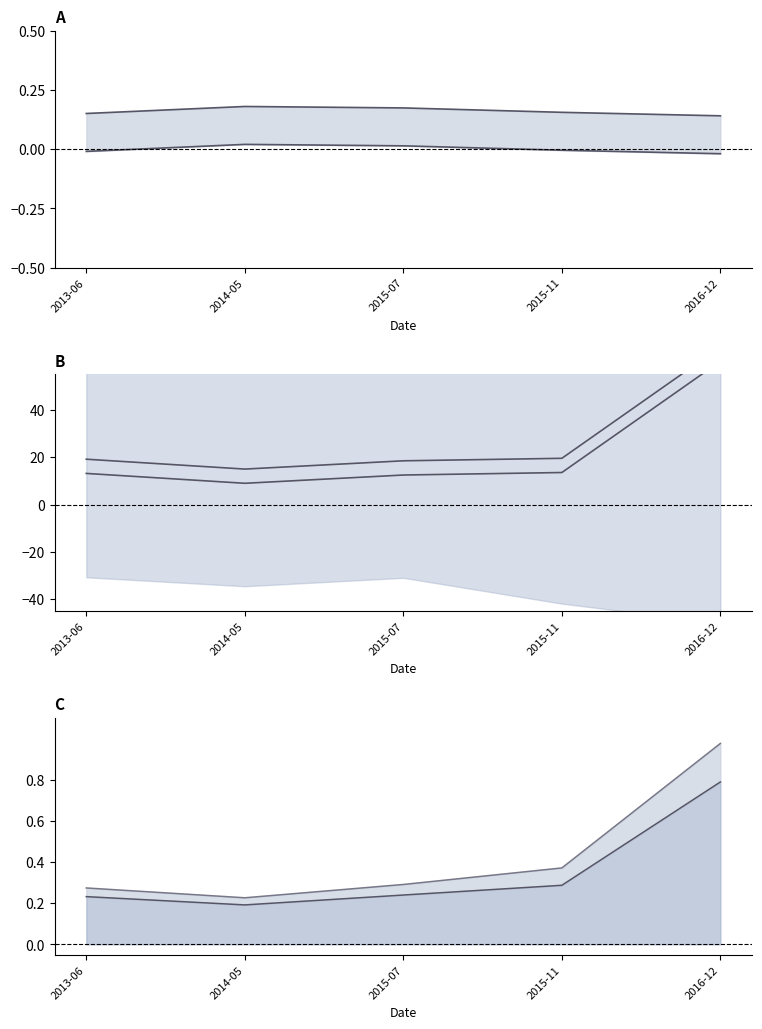

True or false: 2M line has more than 2 interior local peaks.

False